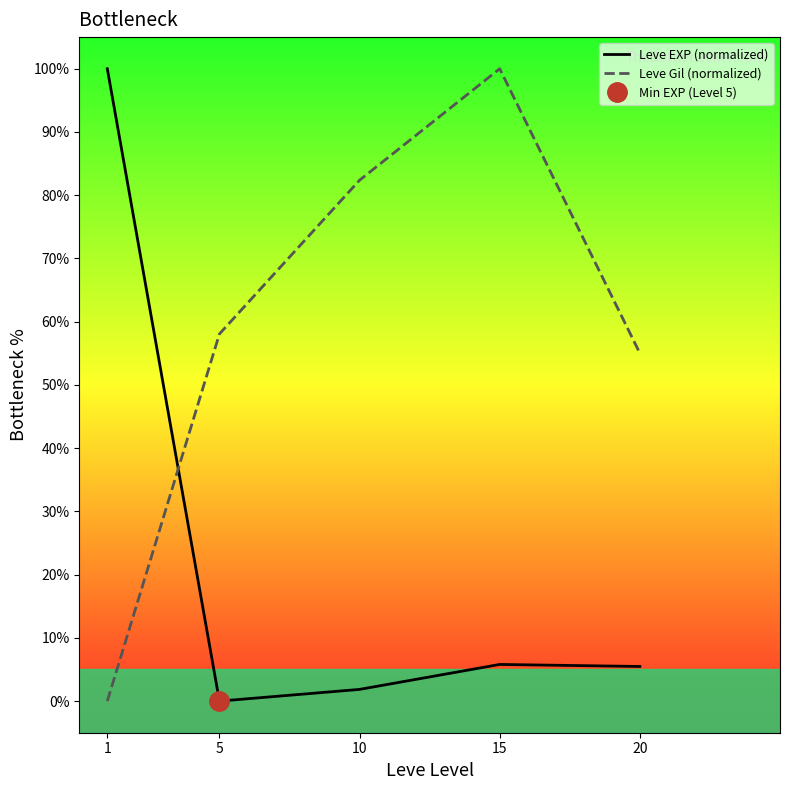

Between 5 and 10, which series saw the biggest shift?

Leve Gil (normalized)